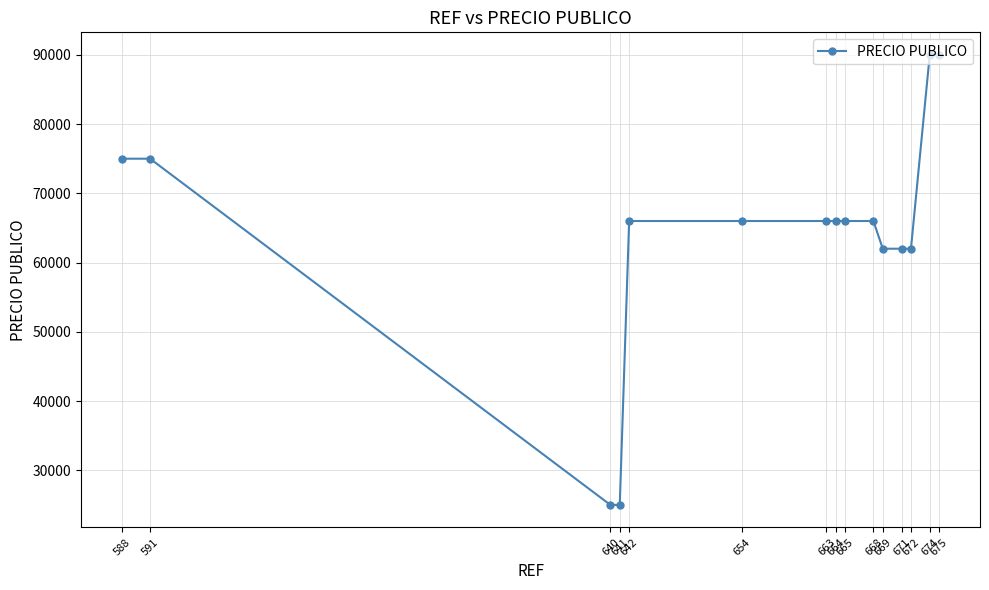

What is the difference between the second highest and minimum values?

65000